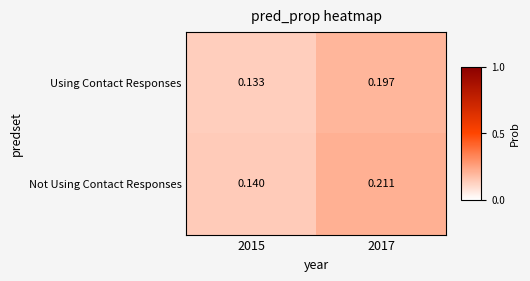

List the series in order of their peak value, lowest first.

Using Contact Responses, Not Using Contact Responses